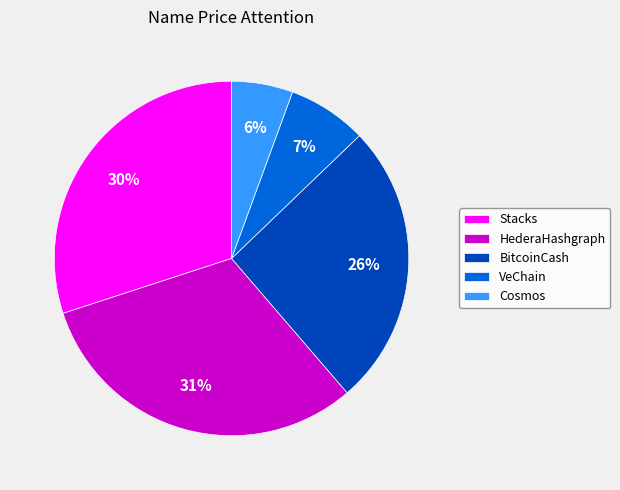

How many slices are in this pie chart?

5